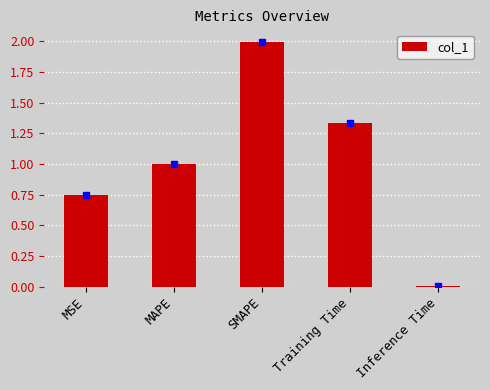

How many series are shown in this chart?

1